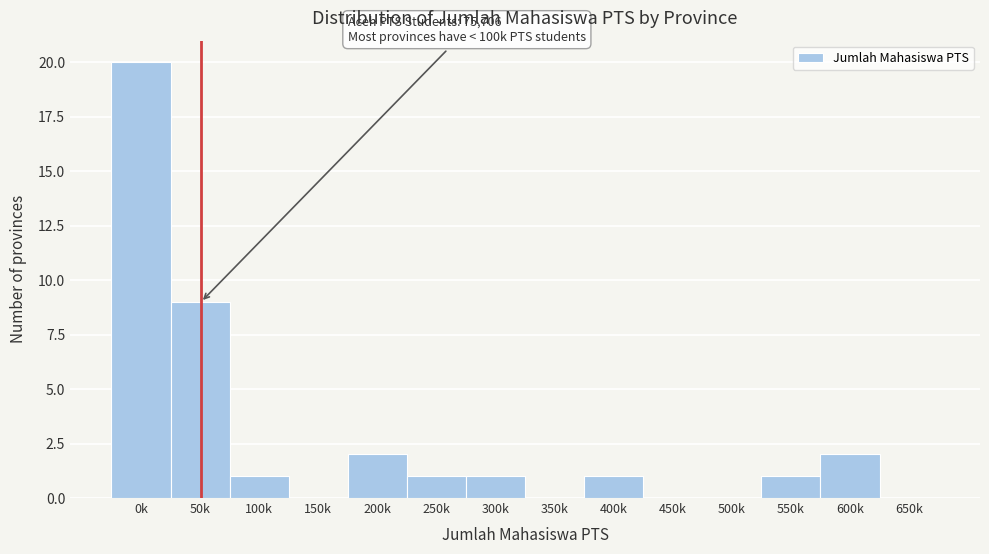

Reading left to right, transcribe all the data shown in this chart.

0k=20	50k=9	100k=1	150k=0	200k=2	250k=1	300k=1	350k=0	400k=1	450k=0	500k=0	550k=1	600k=2	650k=0